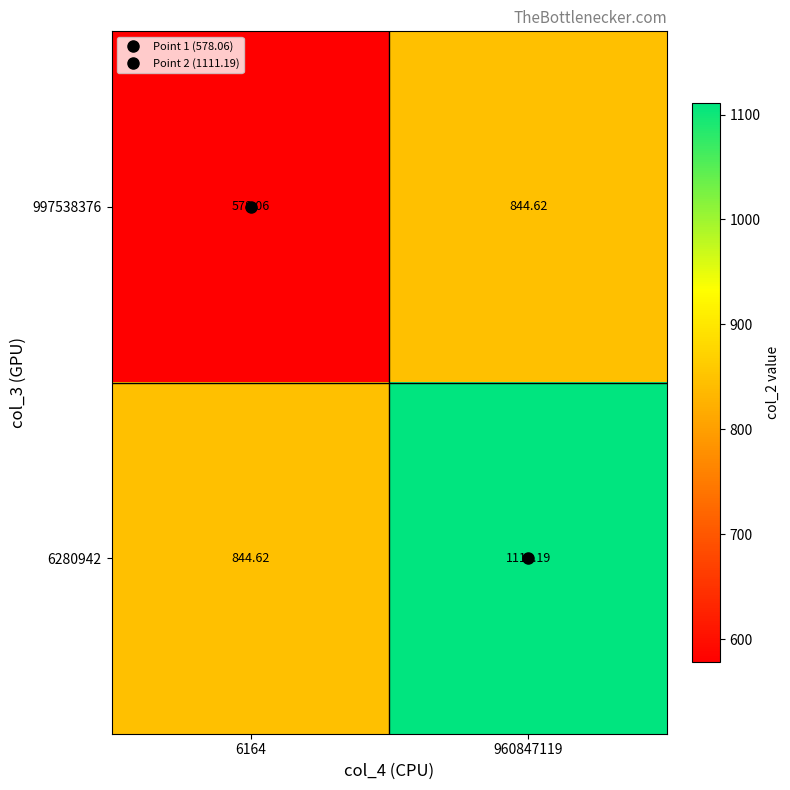

At which category is the sum across all series the highest?

960847119